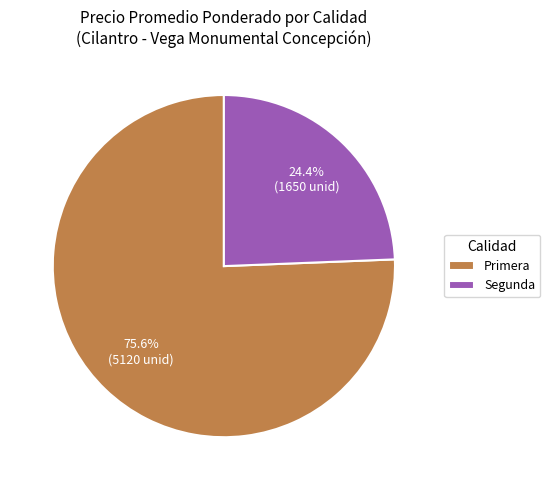

What percentage is NOT represented by Segunda?

75.6%